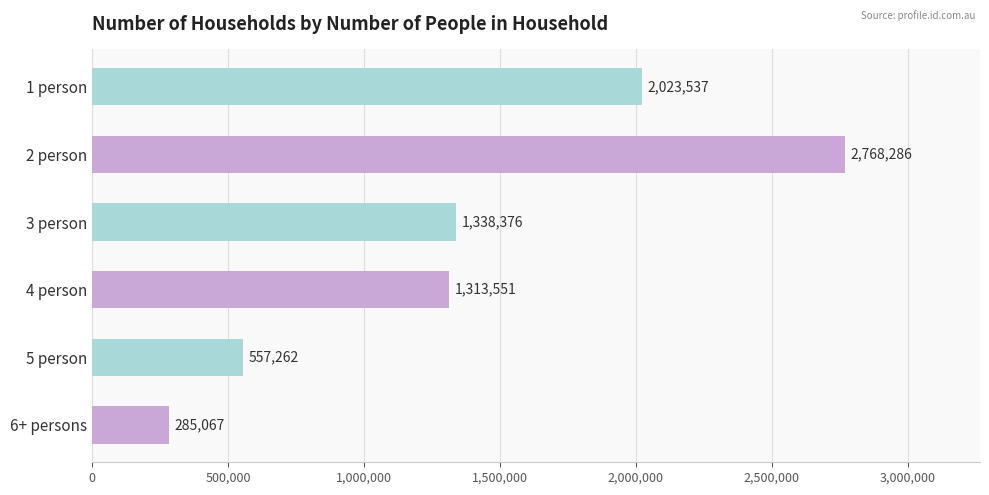

Which has a higher value, 2 person or 5 person?

2 person